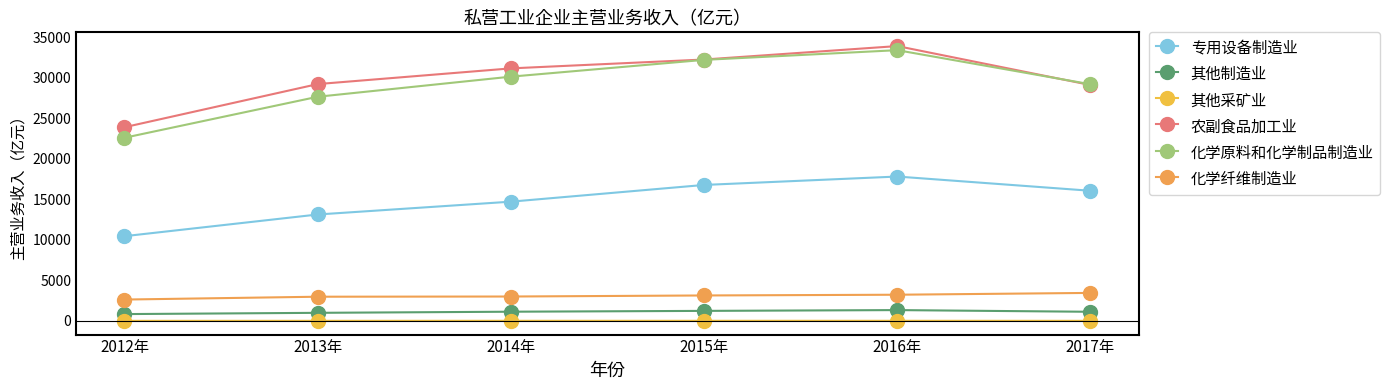

What are all the series names shown in the legend?

专用设备制造业, 其他制造业, 其他采矿业, 农副食品加工业, 化学原料和化学制品制造业, 化学纤维制造业